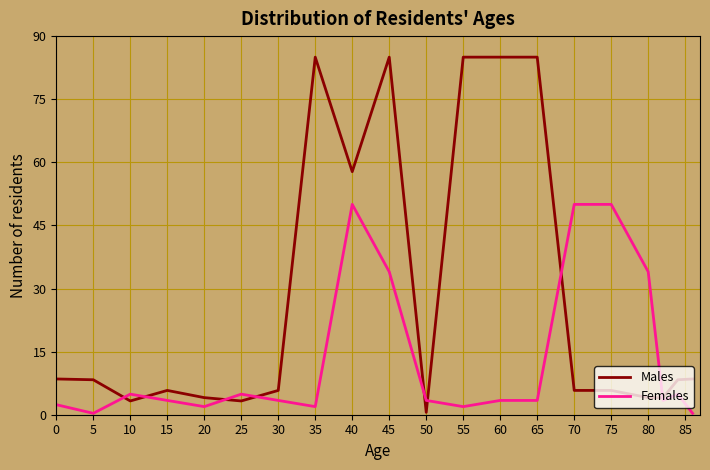

What is the highest value of the Females series?

50.0